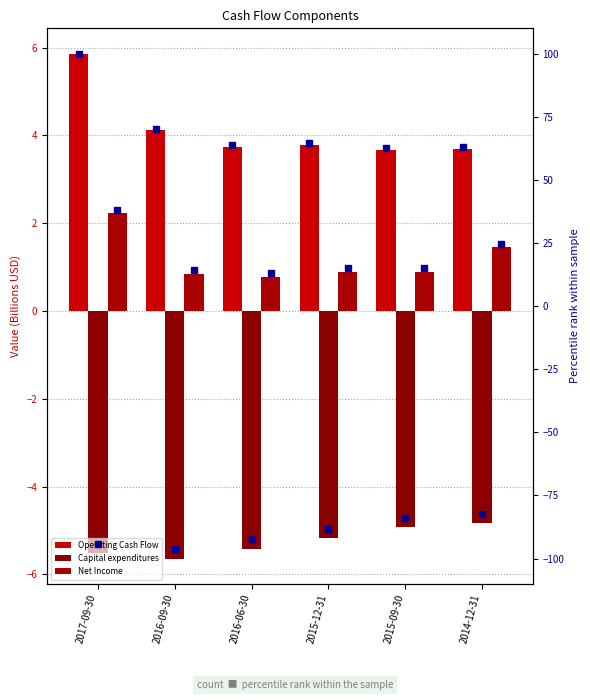

Between 2015-12-31 and 2016-06-30, which is larger?

2015-12-31